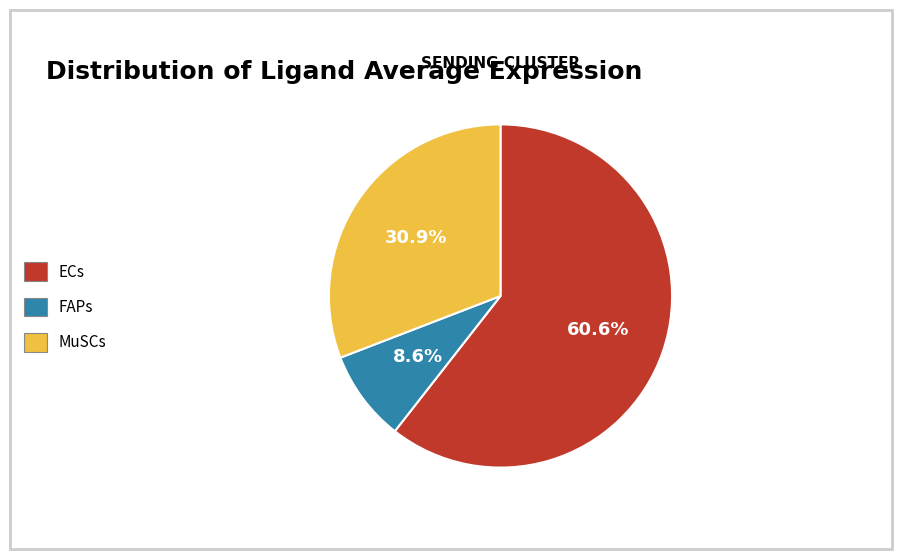

What is the smallest slice in the pie chart?

FAPs